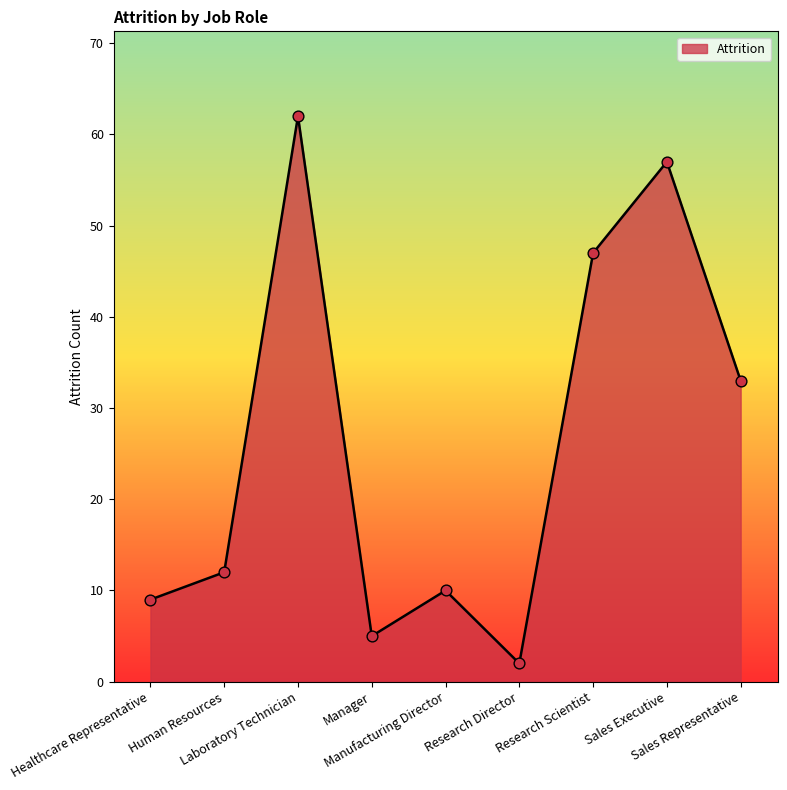

Which has a higher value, Sales Representative or Research Director?

Sales Representative